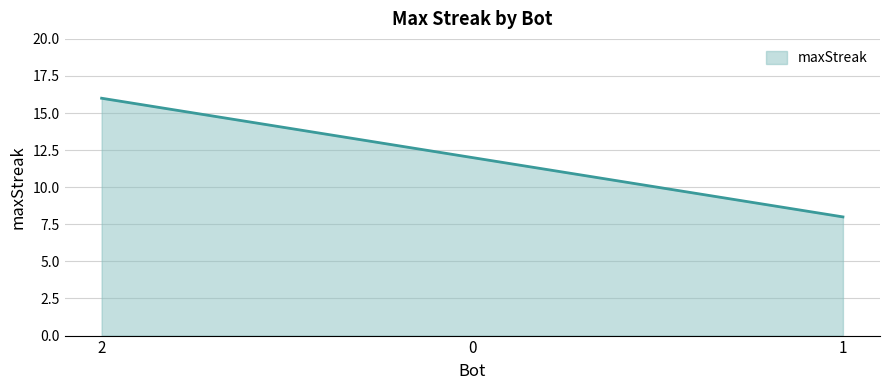

What is the average value?

12